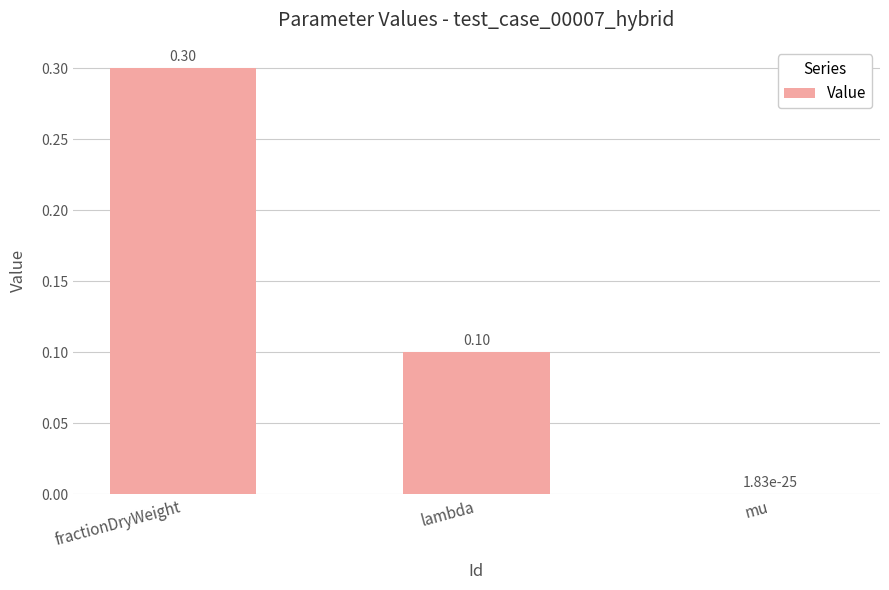

What is the sum of the values at mu and fractionDryWeight?

0.3